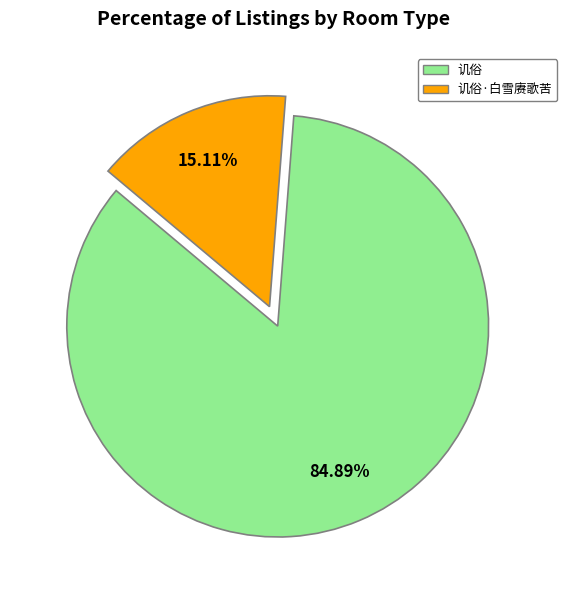

To the nearest percent, what is the difference between the 讥俗 and 讥俗·白雪赓歌苦 slice percentages?

70%